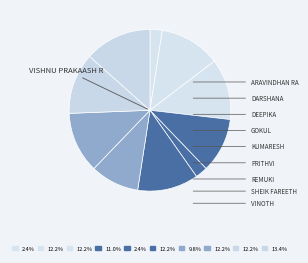

Does any single category account for the majority?

No